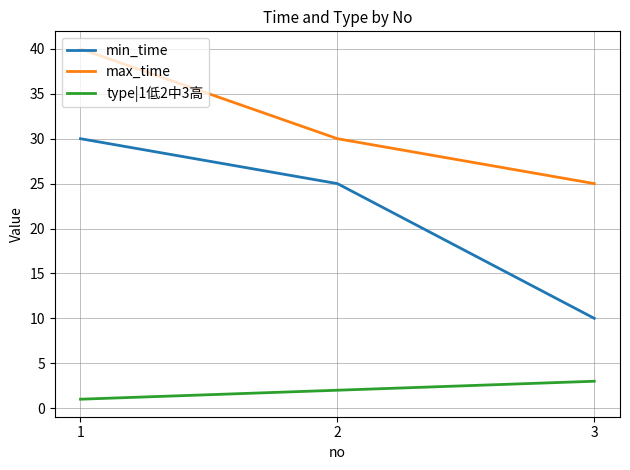

List the series in order of their overall mean, highest first.

max_time, min_time, type|1低2中3高